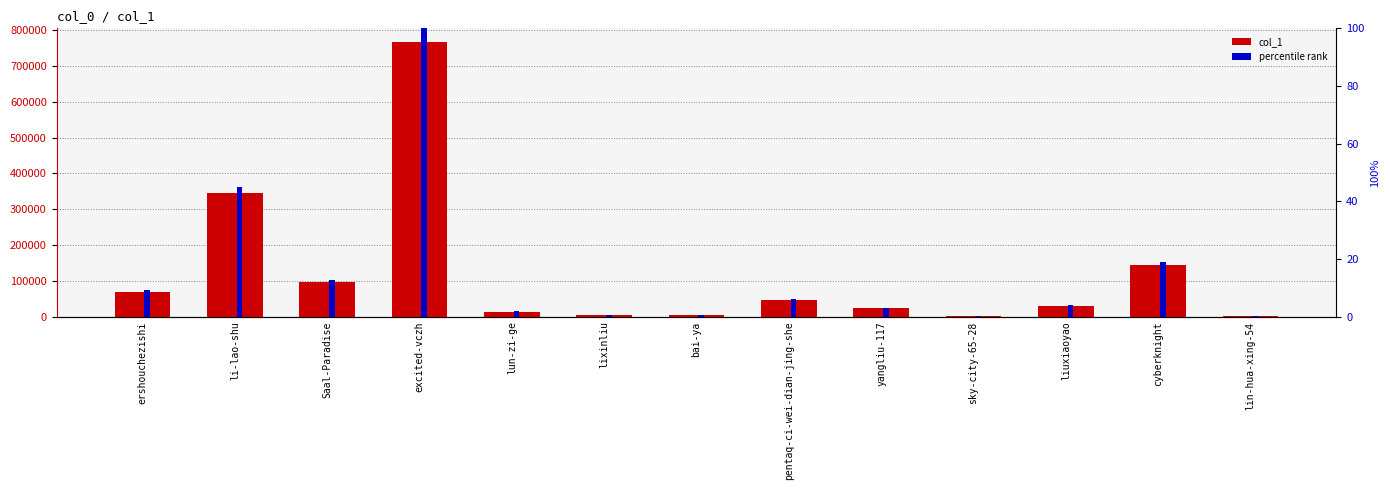

True or false: percentile rank has a value of 0.5 at lixinliu.

True